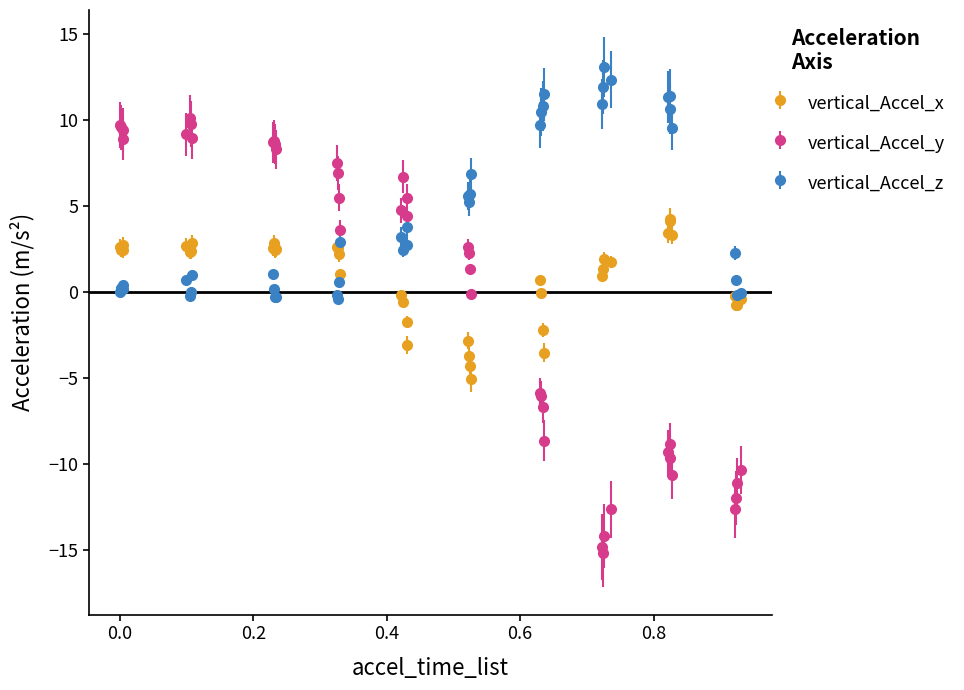

Which series has the largest range (max minus min)?

vertical_Accel_y